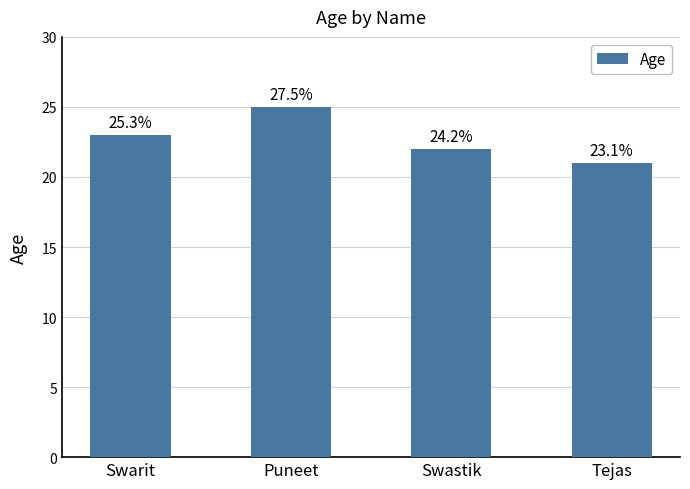

Does the chart contain any negative values?

No